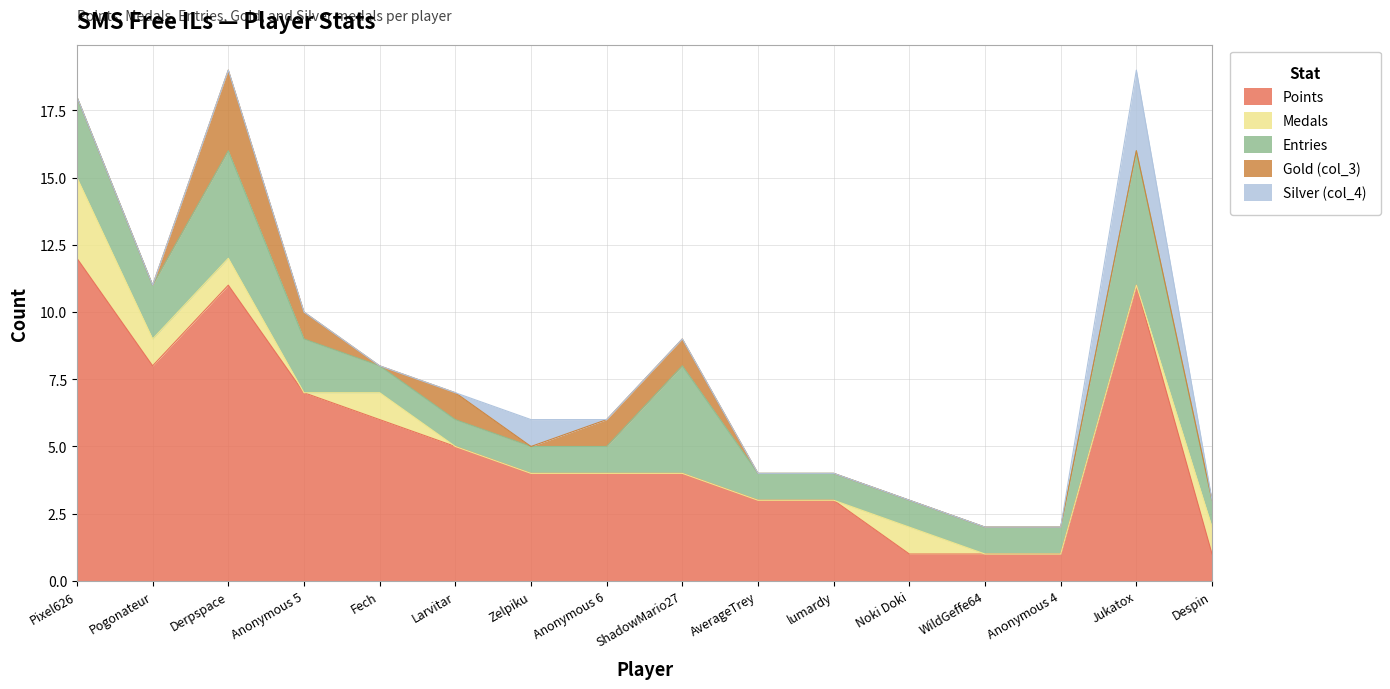

Which series changed the most between Pogonateur and Derpspace?

Points